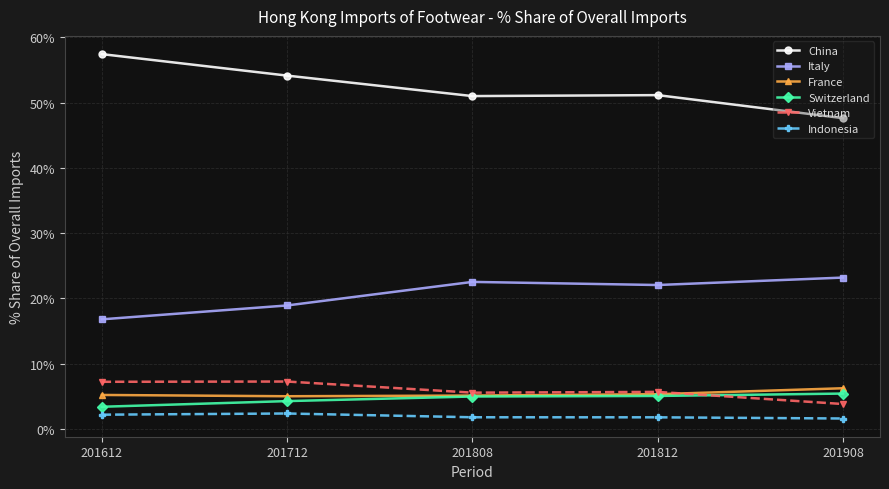

True or false: Switzerland and Italy cross at least once.

False